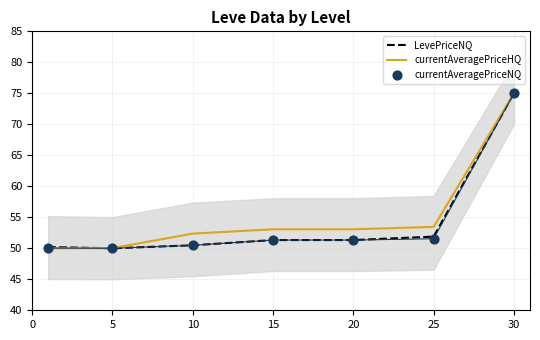

Which series has the largest Y range (max minus min)?

LevePriceNQ